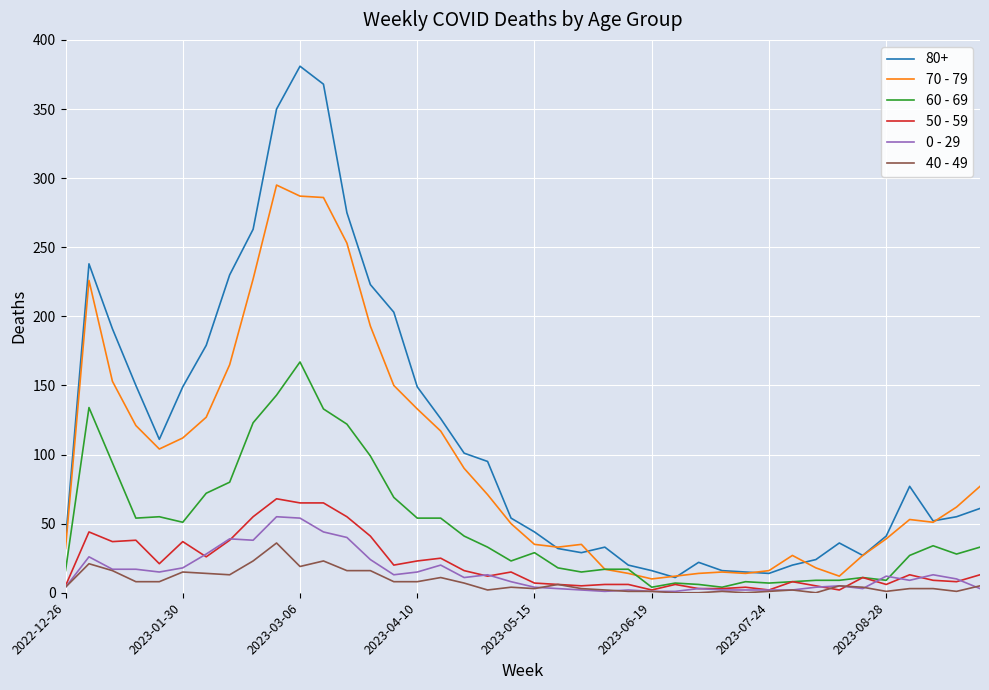

What is the greatest value displayed?

381